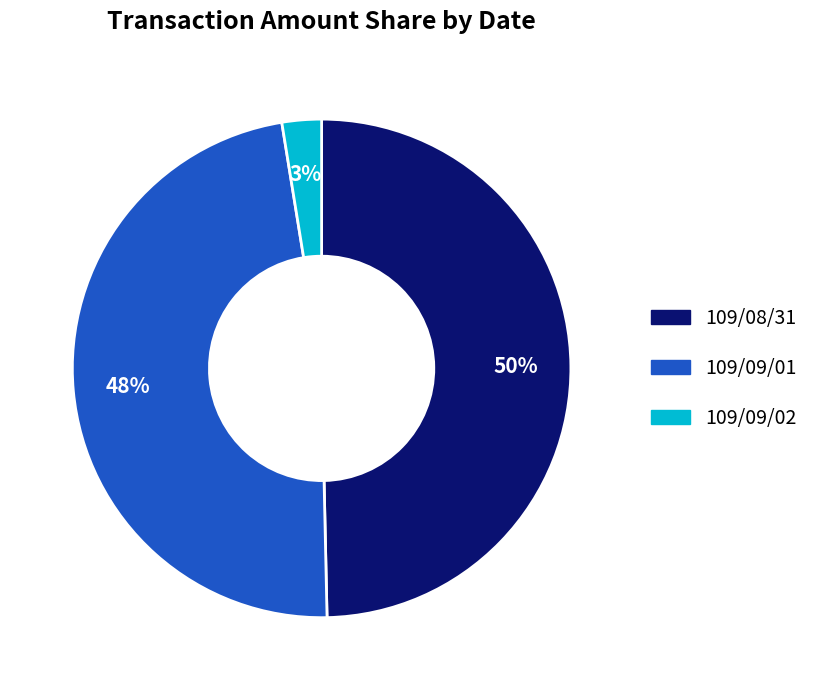

Is the sum of 109/08/31 and 109/09/01 greater than half?

Yes